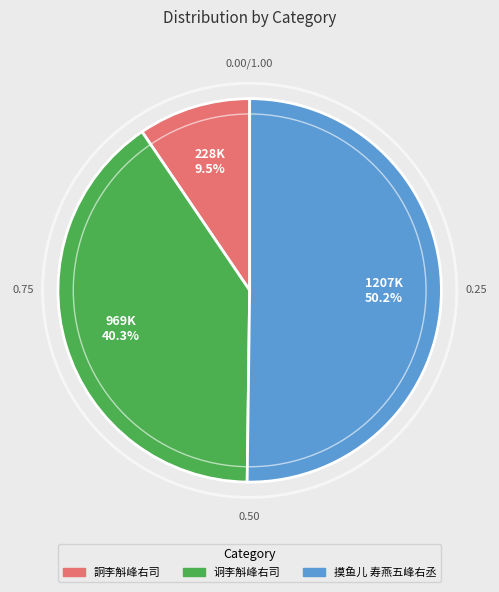

To the nearest percent, what is the difference between the 摸鱼儿 寿燕五峰右丞 and 詗李斛峰右司 slice percentages?

41%